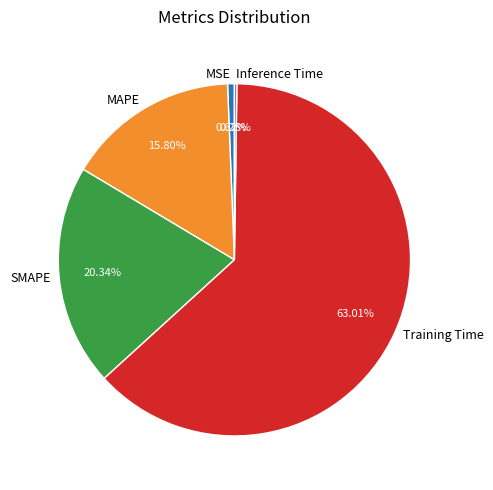

Which has a higher value, MSE or Training Time?

Training Time